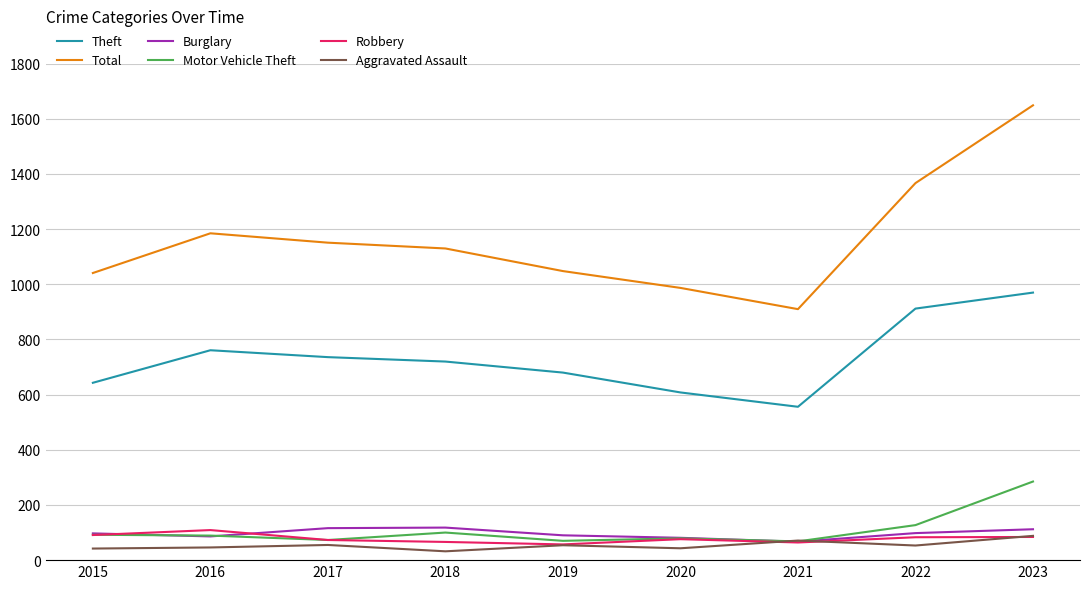

Is it true that Aggravated Assault equals 46 at 2016?

True